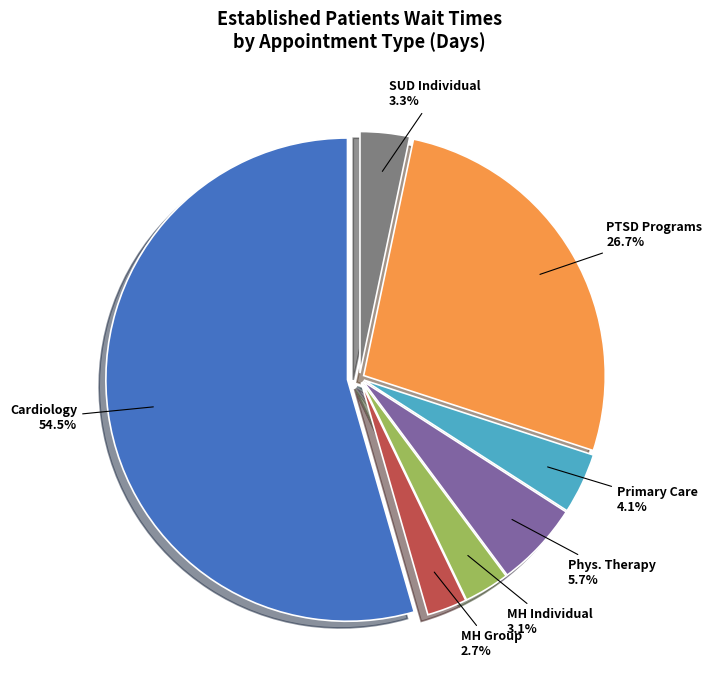

To the nearest percent, what is the difference between the largest and smallest slice percentages?

52%